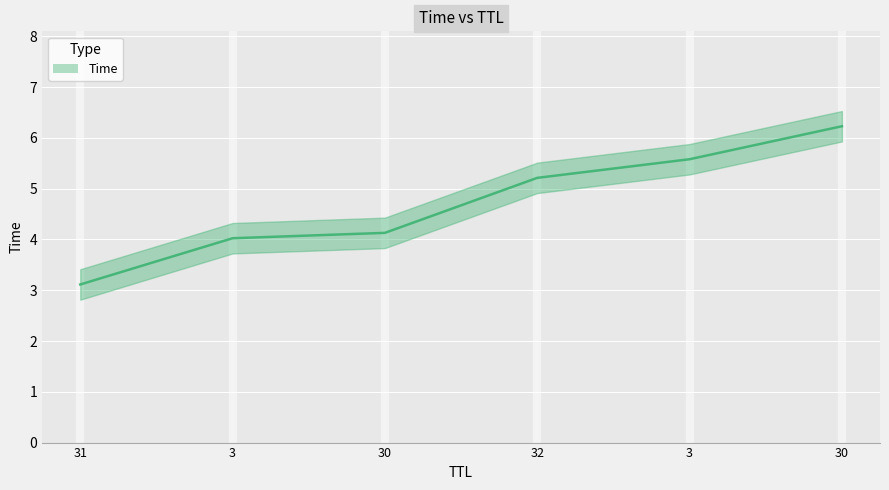

What is the label of the 5th point from the right?

3